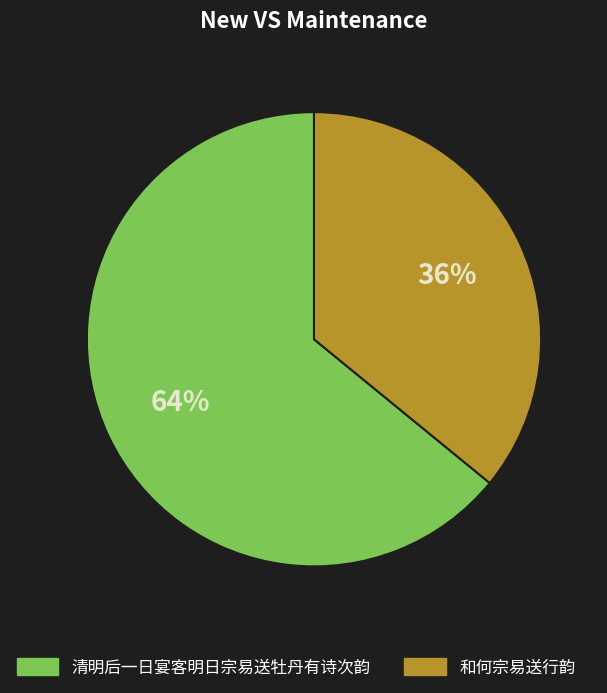

Which slice represents more than half of the pie?

清明后一日宴客明日宗易送牡丹有诗次韵